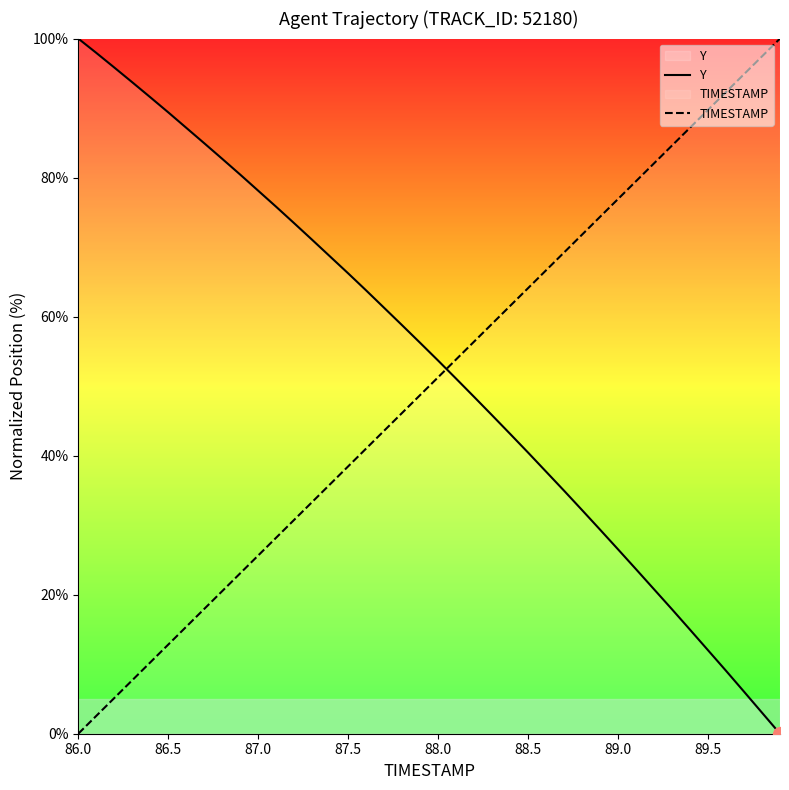

Rank the series at 87.5 from lowest to highest value.

TIMESTAMP, Y